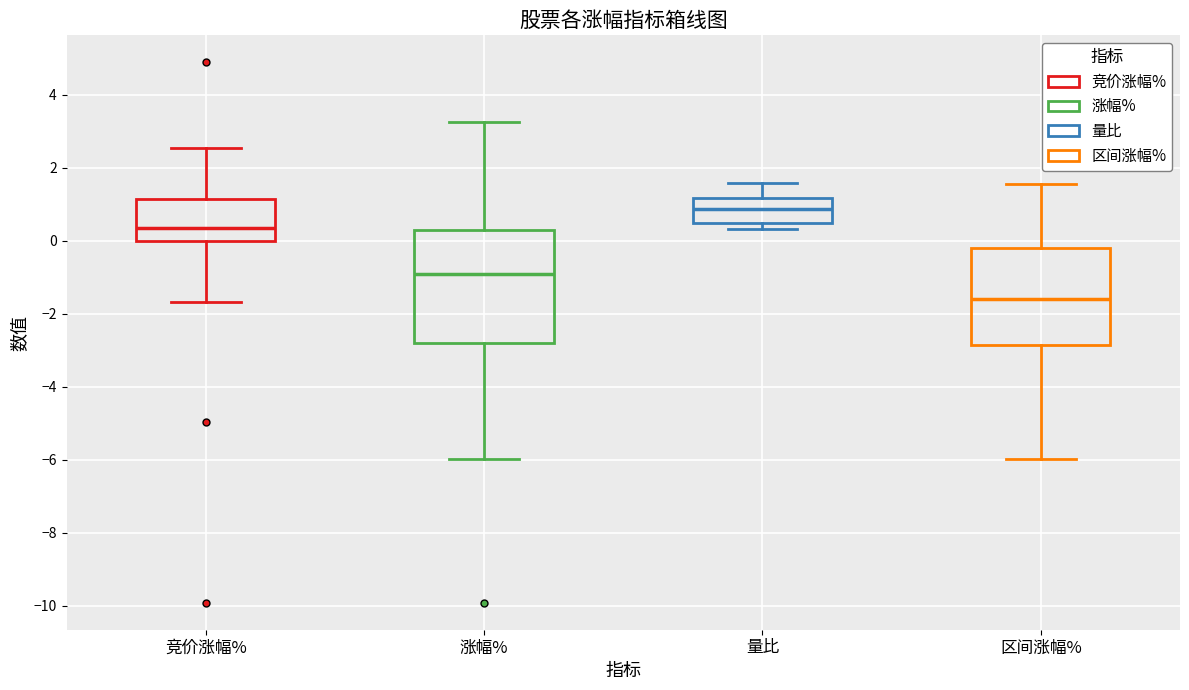

Where does the upper whisker of the box for 涨幅% end on the y-axis? The values are not printed on the chart, so give them approximately, as read against the axis.

3.2